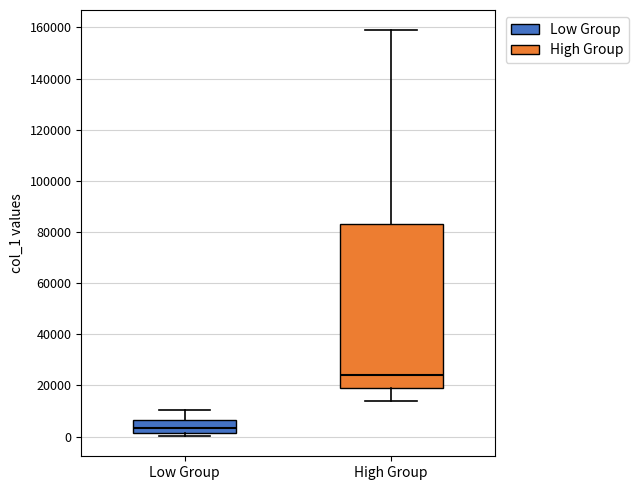

Reading left to right, transcribe this box plot: for each box, give where its median line is, the range the box spans, and where its two whiskers end, as read against the y-axis. The values are not printed on the chart, so give them approximately, as read against the axis.

Low Group: median 4000, box 2000 to 6000, whiskers 0 to 10000
High Group: median 24000, box 18000 to 84000, whiskers 14000 to 158000